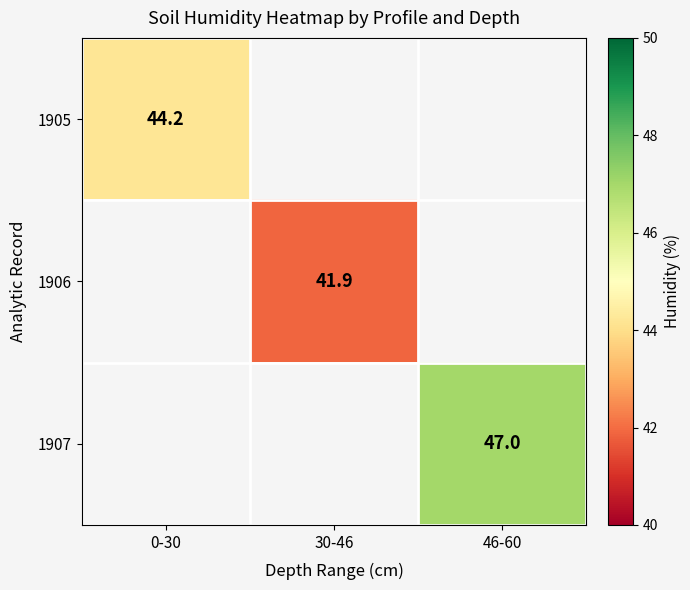

Is the value of 1905 at 0-30 greater than the value of 1906 at 30-46?

Yes